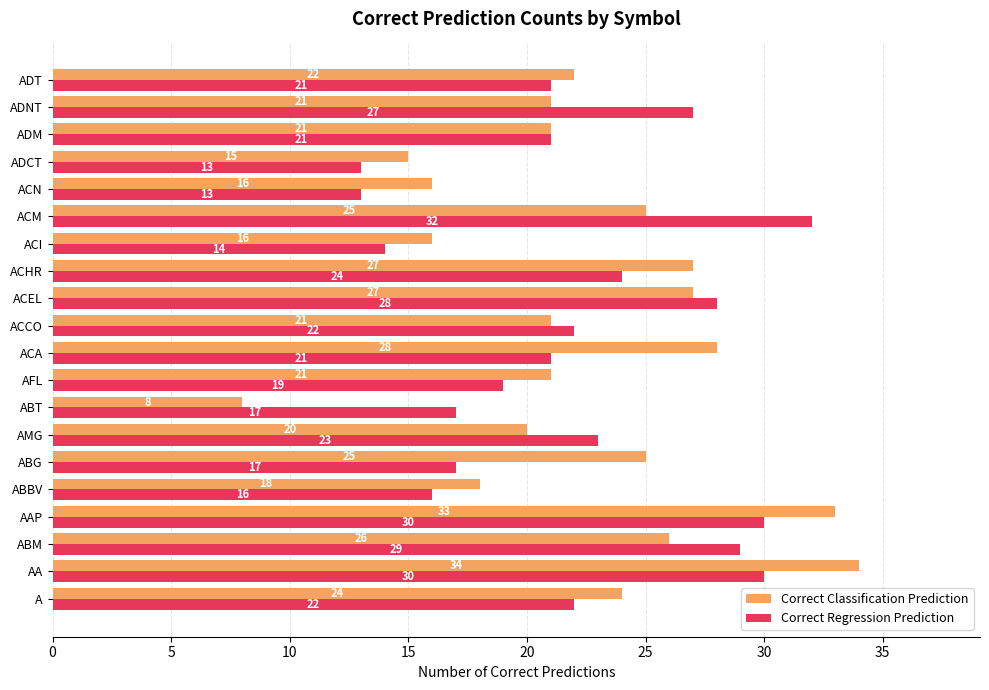

What is the minimum value for Correct Classification Prediction?

8